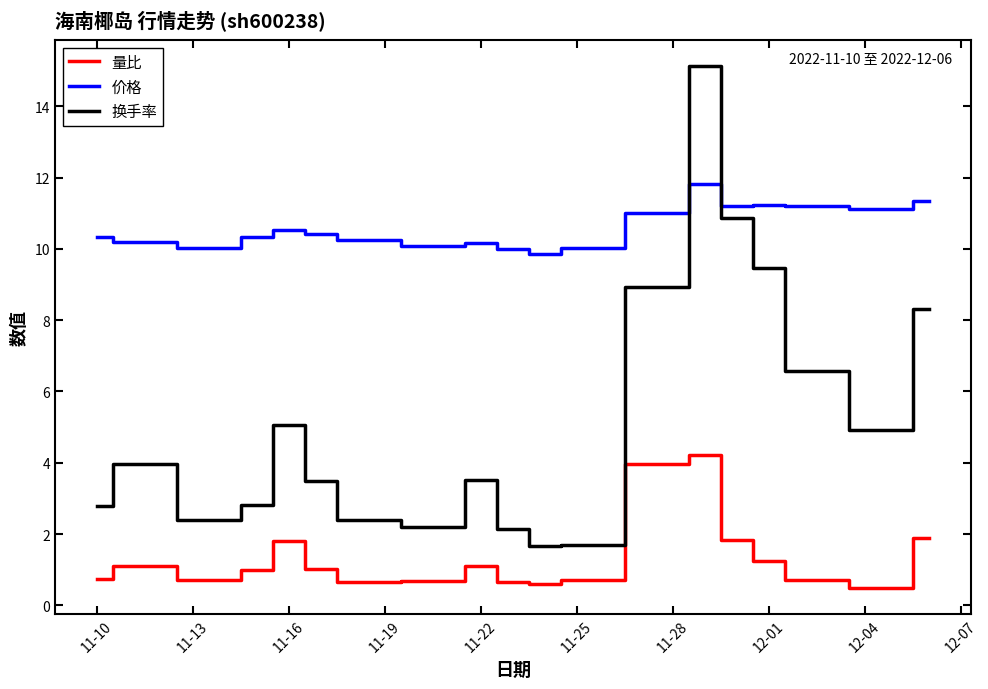

Which series has the widest spread of values?

换手率